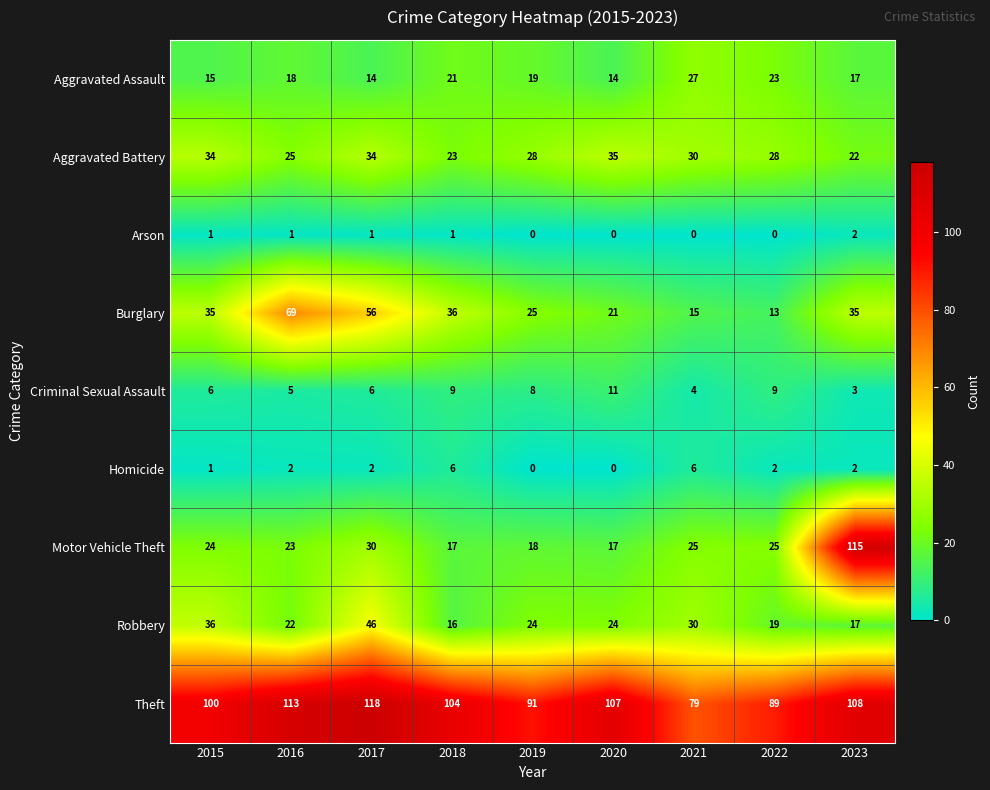

Which series has the largest range (max minus min)?

Motor Vehicle Theft